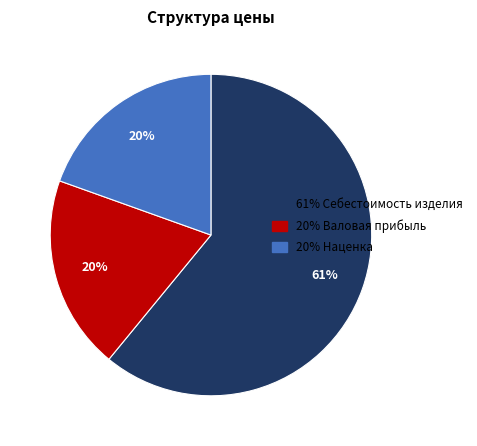

What is the majority slice?

61% Себестоимость изделия